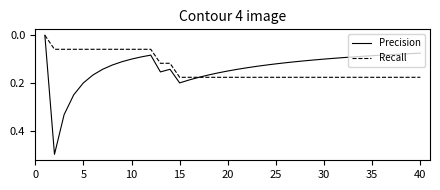

What is the maximum value shown in the chart?

0.5